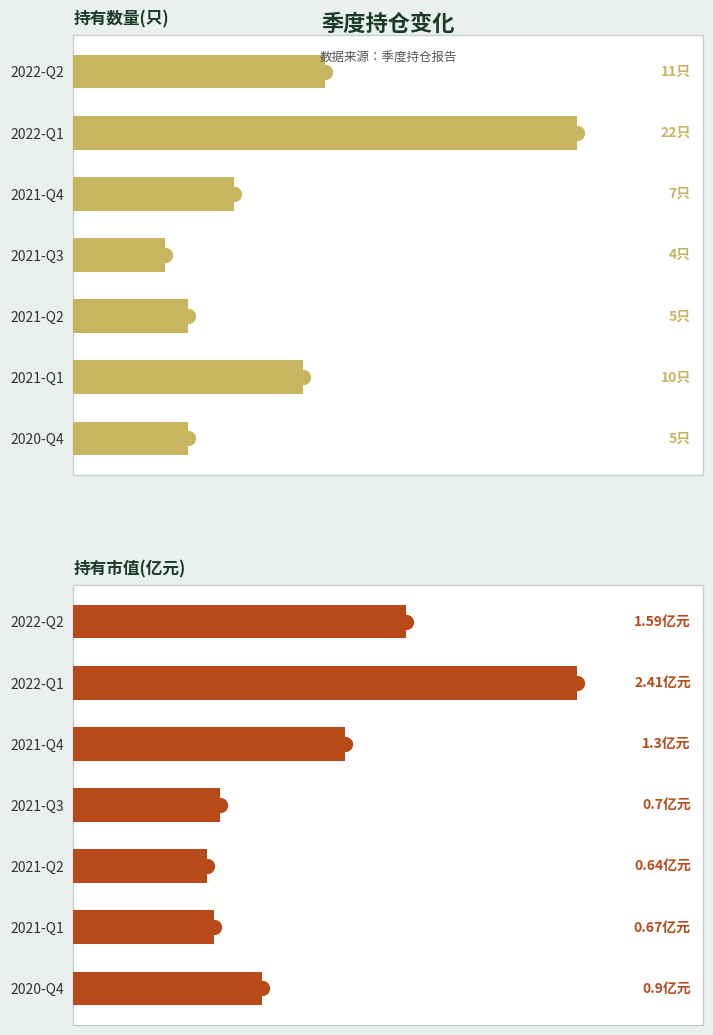

Does the chart contain any negative values?

No